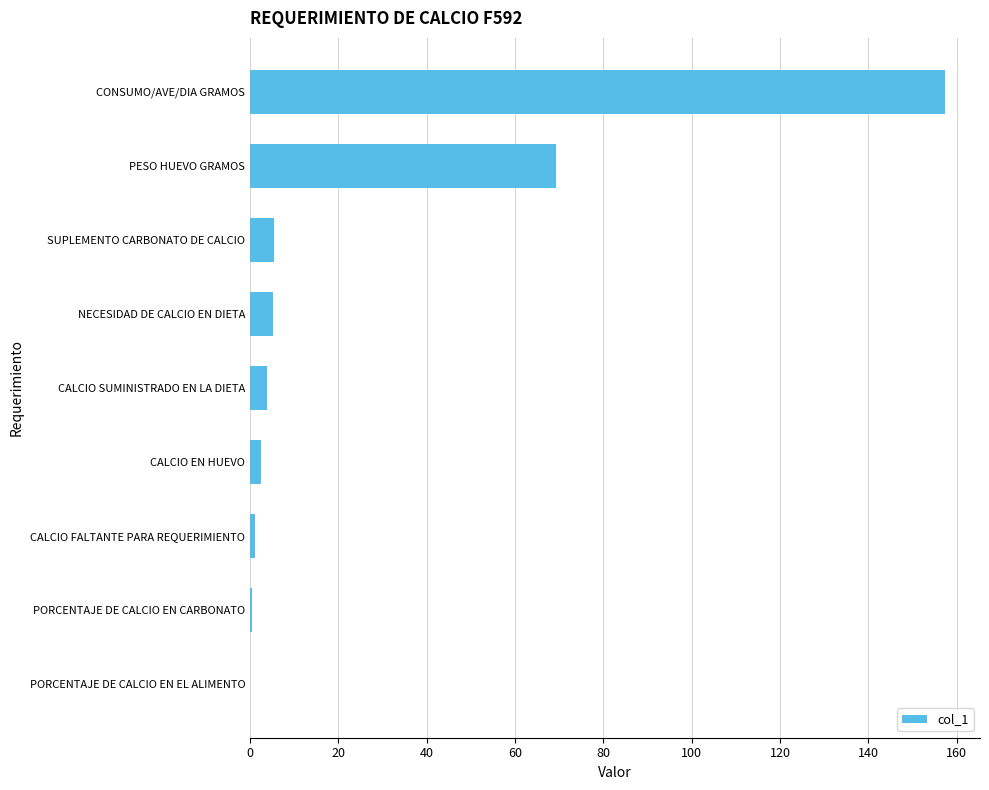

Are the bars horizontal?

Yes